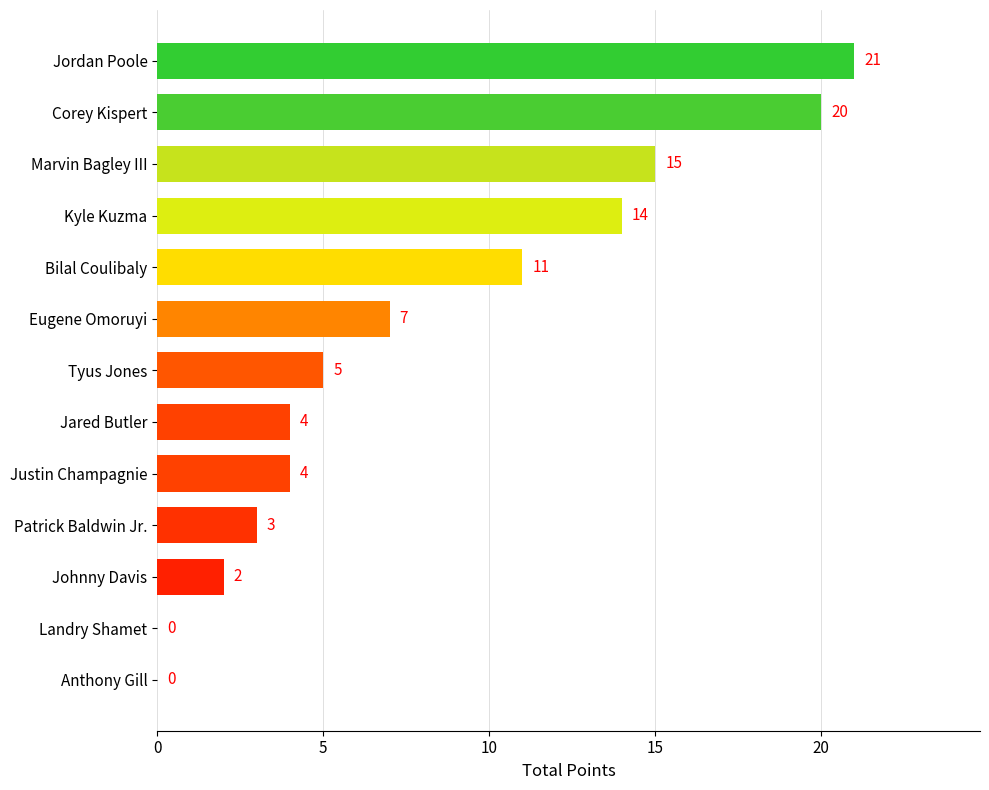

Which has a higher value, Tyus Jones or Landry Shamet?

Tyus Jones